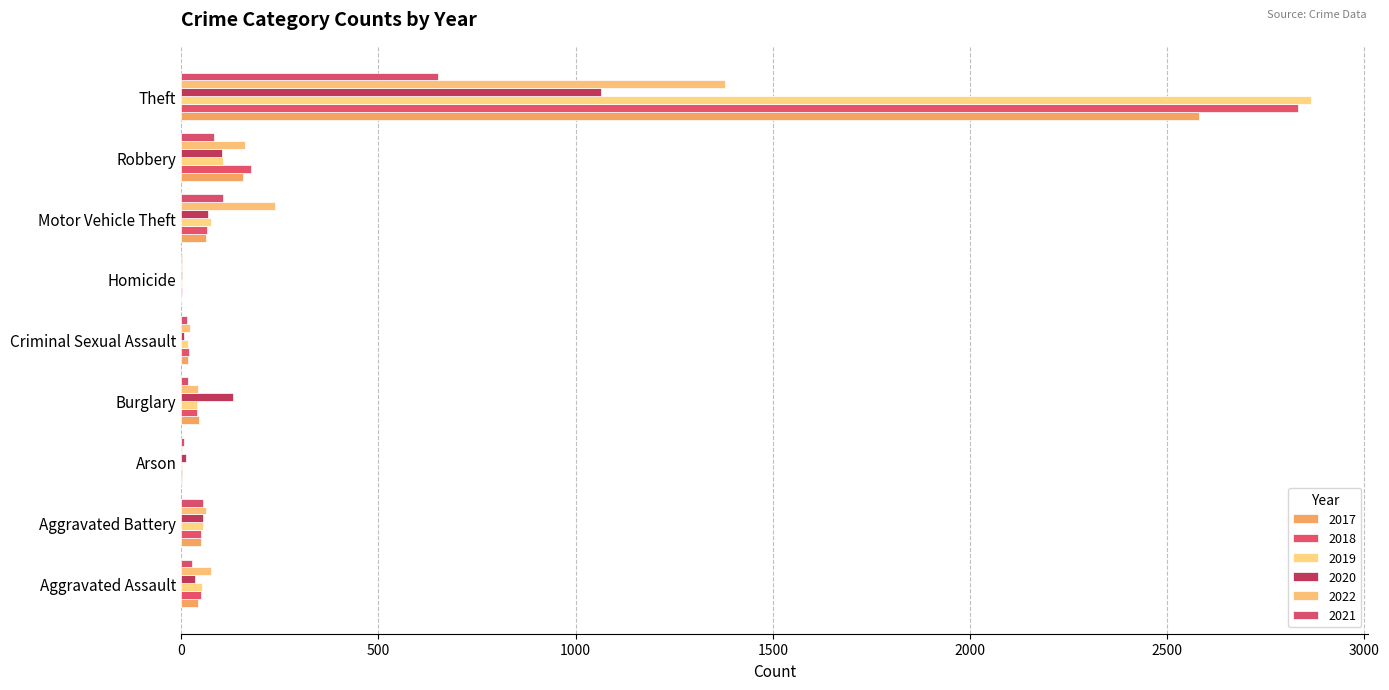

At which category is the sum across all series the highest?

Theft